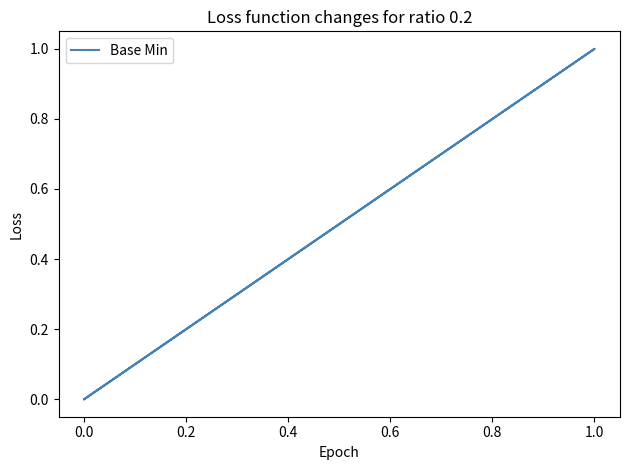

What is the maximum value shown in the chart?

1